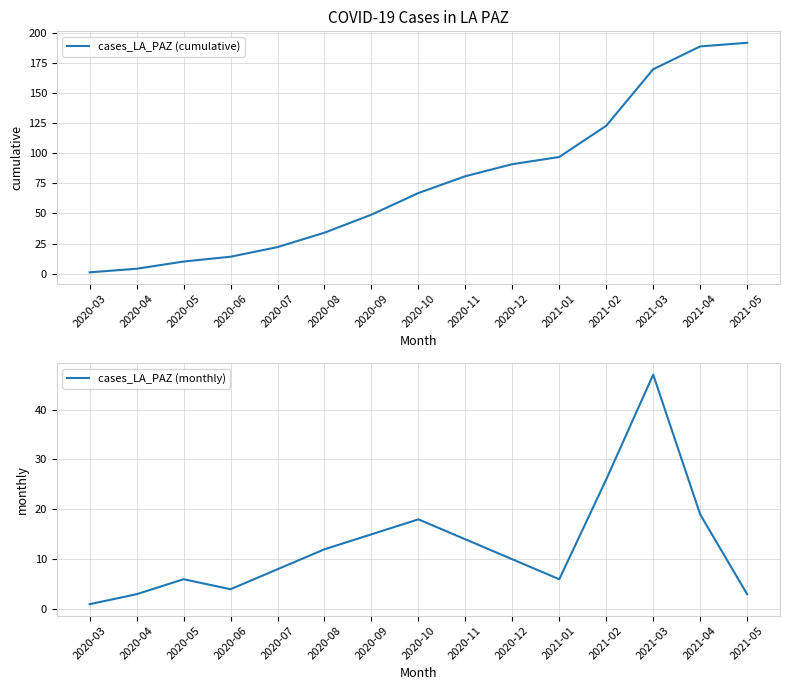

Is it true that cases_LA_PAZ (cumulative) equals 170 at 2021-01?

False